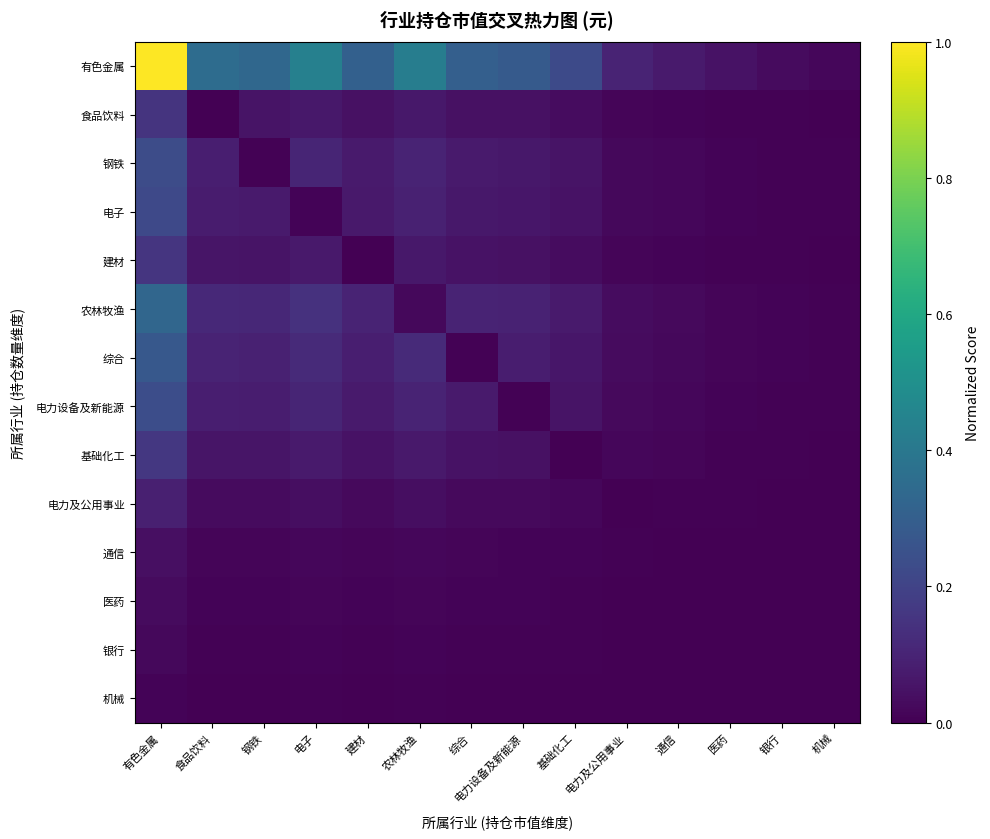

Reading right to left, transcribe all the data shown in this chart.

有色金属: 机械=0.0	银行=0.0	医药=0.0	通信=0.1	电力及公用事业=0.1	基础化工=0.2	电力设备及新能源=0.3	综合=0.3	农林牧渔=0.4	建材=0.3	电子=0.4	钢铁=0.3	食品饮料=0.4	有色金属=1.0
食品饮料: 机械=0.0	银行=0.0	医药=0.0	通信=0.0	电力及公用事业=0.0	基础化工=0.0	电力设备及新能源=0.0	综合=0.0	农林牧渔=0.1	建材=0.0	电子=0.1	钢铁=0.1	食品饮料=0.0	有色金属=0.2
钢铁: 机械=0.0	银行=0.0	医药=0.0	通信=0.0	电力及公用事业=0.0	基础化工=0.1	电力设备及新能源=0.1	综合=0.1	农林牧渔=0.1	建材=0.1	电子=0.1	钢铁=0.0	食品饮料=0.1	有色金属=0.2
电子: 机械=0.0	银行=0.0	医药=0.0	通信=0.0	电力及公用事业=0.0	基础化工=0.0	电力设备及新能源=0.1	综合=0.1	农林牧渔=0.1	建材=0.1	电子=0.0	钢铁=0.1	食品饮料=0.1	有色金属=0.2
建材: 机械=0.0	银行=0.0	医药=0.0	通信=0.0	电力及公用事业=0.0	基础化工=0.0	电力设备及新能源=0.0	综合=0.0	农林牧渔=0.1	建材=0.0	电子=0.1	钢铁=0.1	食品饮料=0.1	有色金属=0.2
农林牧渔: 机械=0.0	银行=0.0	医药=0.0	通信=0.0	电力及公用事业=0.0	基础化工=0.1	电力设备及新能源=0.1	综合=0.1	农林牧渔=0.0	建材=0.1	电子=0.1	钢铁=0.1	食品饮料=0.1	有色金属=0.3
综合: 机械=0.0	银行=0.0	医药=0.0	通信=0.0	电力及公用事业=0.0	基础化工=0.1	电力设备及新能源=0.1	综合=0.0	农林牧渔=0.1	建材=0.1	电子=0.1	钢铁=0.1	食品饮料=0.1	有色金属=0.3
电力设备及新能源: 机械=0.0	银行=0.0	医药=0.0	通信=0.0	电力及公用事业=0.0	基础化工=0.1	电力设备及新能源=0.0	综合=0.1	农林牧渔=0.1	建材=0.1	电子=0.1	钢铁=0.1	食品饮料=0.1	有色金属=0.2
基础化工: 机械=0.0	银行=0.0	医药=0.0	通信=0.0	电力及公用事业=0.0	基础化工=0.0	电力设备及新能源=0.0	综合=0.0	农林牧渔=0.1	建材=0.1	电子=0.1	钢铁=0.1	食品饮料=0.1	有色金属=0.2
电力及公用事业: 机械=0.0	银行=0.0	医药=0.0	通信=0.0	电力及公用事业=0.0	基础化工=0.0	电力设备及新能源=0.0	综合=0.0	农林牧渔=0.0	建材=0.0	电子=0.0	钢铁=0.0	食品饮料=0.0	有色金属=0.1
通信: 机械=0.0	银行=0.0	医药=0.0	通信=0.0	电力及公用事业=0.0	基础化工=0.0	电力设备及新能源=0.0	综合=0.0	农林牧渔=0.0	建材=0.0	电子=0.0	钢铁=0.0	食品饮料=0.0	有色金属=0.0
医药: 机械=0.0	银行=0.0	医药=0.0	通信=0.0	电力及公用事业=0.0	基础化工=0.0	电力设备及新能源=0.0	综合=0.0	农林牧渔=0.0	建材=0.0	电子=0.0	钢铁=0.0	食品饮料=0.0	有色金属=0.0
银行: 机械=0.0	银行=0.0	医药=0.0	通信=0.0	电力及公用事业=0.0	基础化工=0.0	电力设备及新能源=0.0	综合=0.0	农林牧渔=0.0	建材=0.0	电子=0.0	钢铁=0.0	食品饮料=0.0	有色金属=0.0
机械: 机械=0.0	银行=0.0	医药=0.0	通信=0.0	电力及公用事业=0.0	基础化工=0.0	电力设备及新能源=0.0	综合=0.0	农林牧渔=0.0	建材=0.0	电子=0.0	钢铁=0.0	食品饮料=0.0	有色金属=0.0